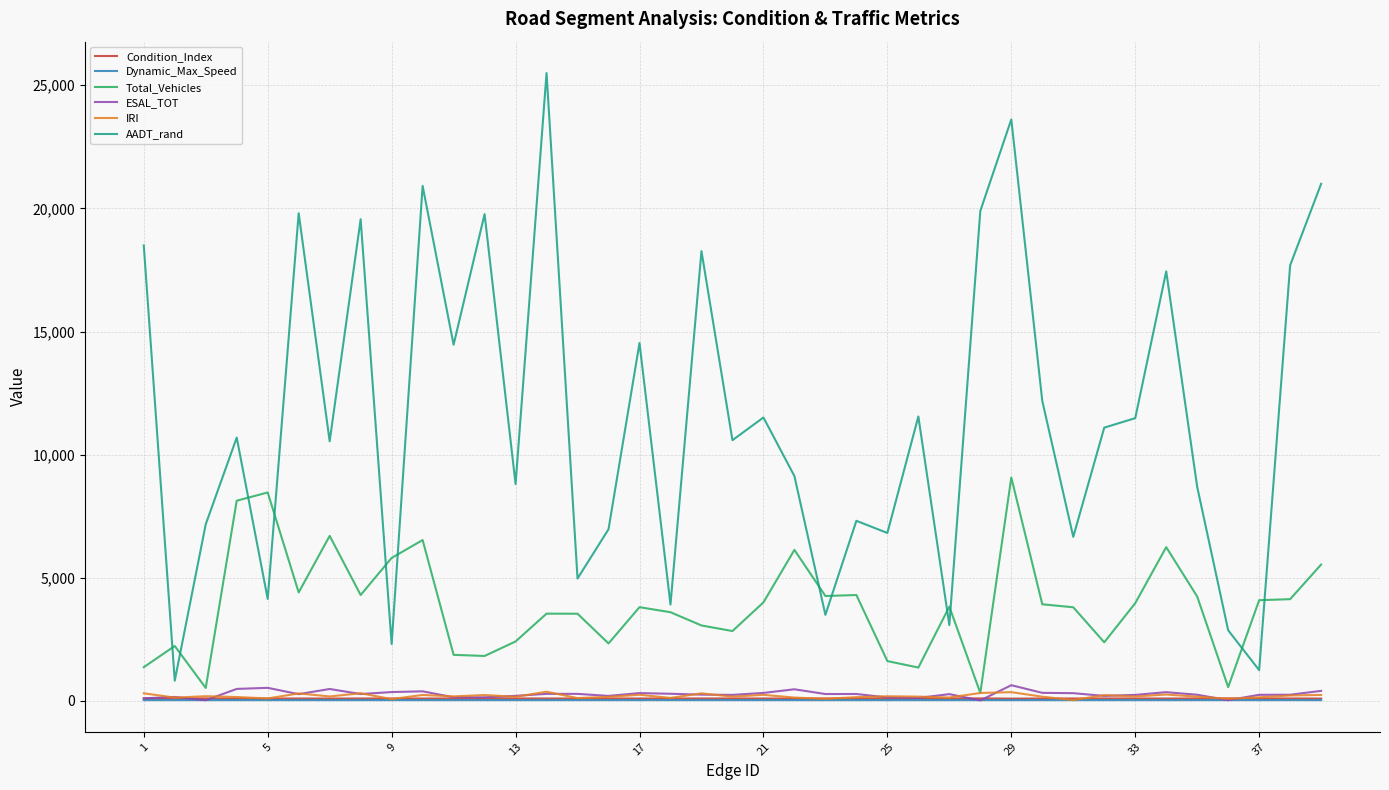

What is the sum of all Dynamic_Max_Speed values?

1220.7